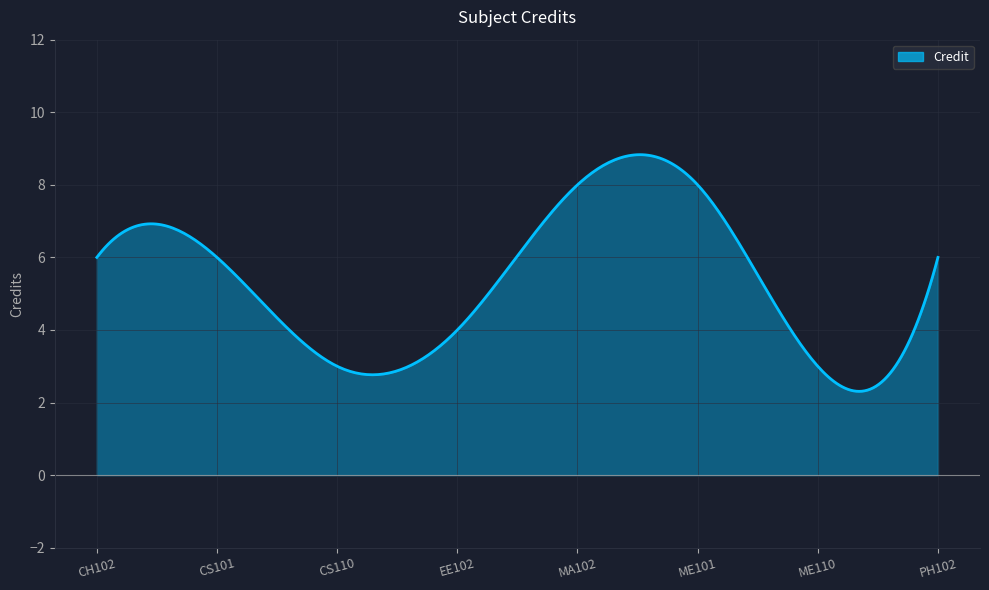

What is the difference between the maximum and minimum values?

6.5